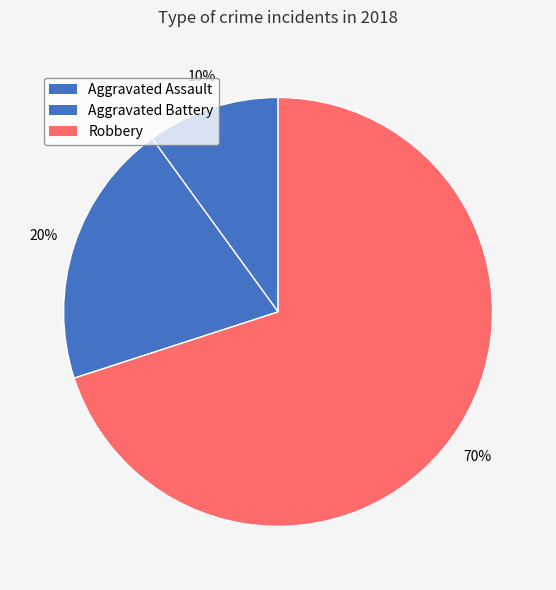

Between Aggravated Battery and Aggravated Assault, which is larger?

Aggravated Battery